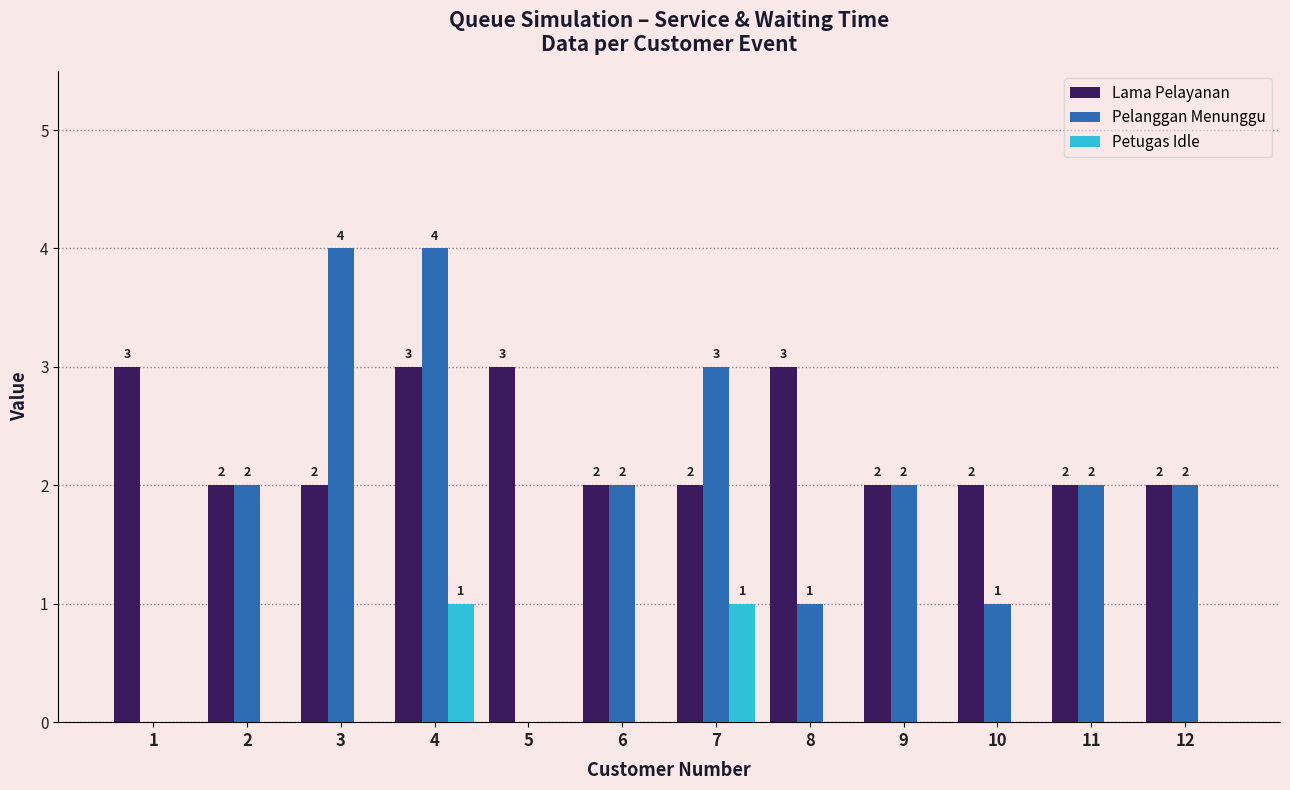

What value does the Pelanggan Menunggu series have at 12?

2